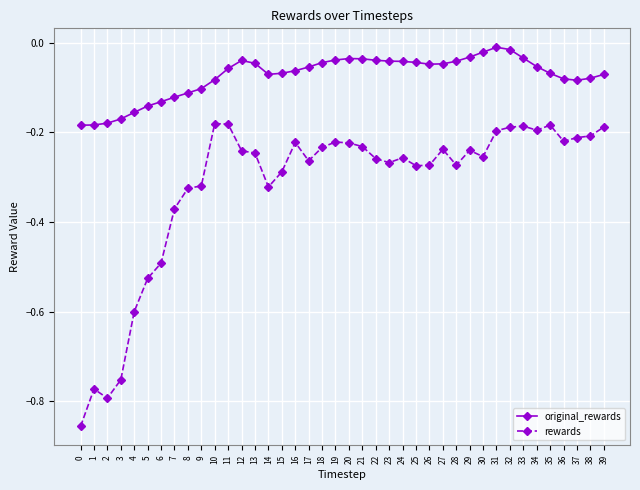

What is the total value across all series at 0?

-1.0